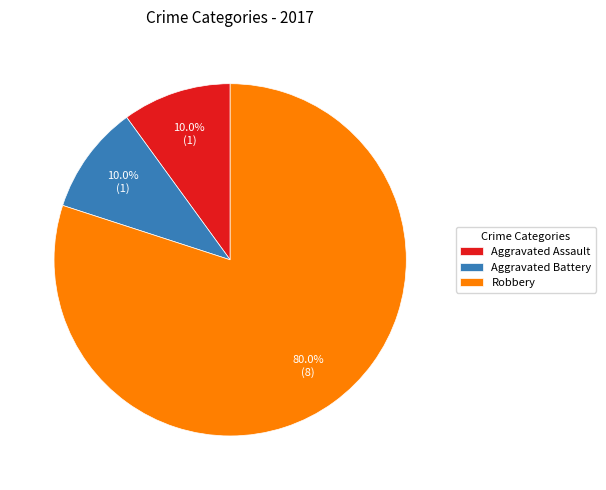

To the nearest percent, what percentage of the pie is Aggravated Battery?

10%